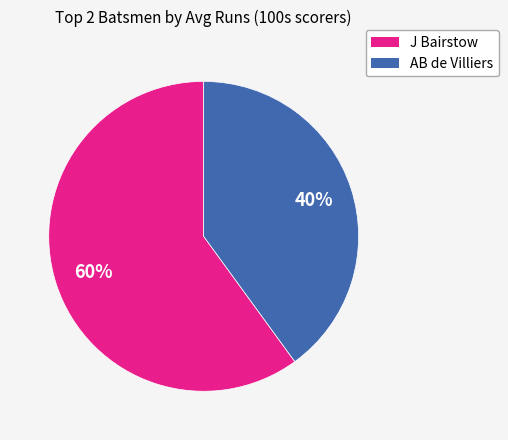

Do J Bairstow and AB de Villiers together represent more than half of the pie?

Yes